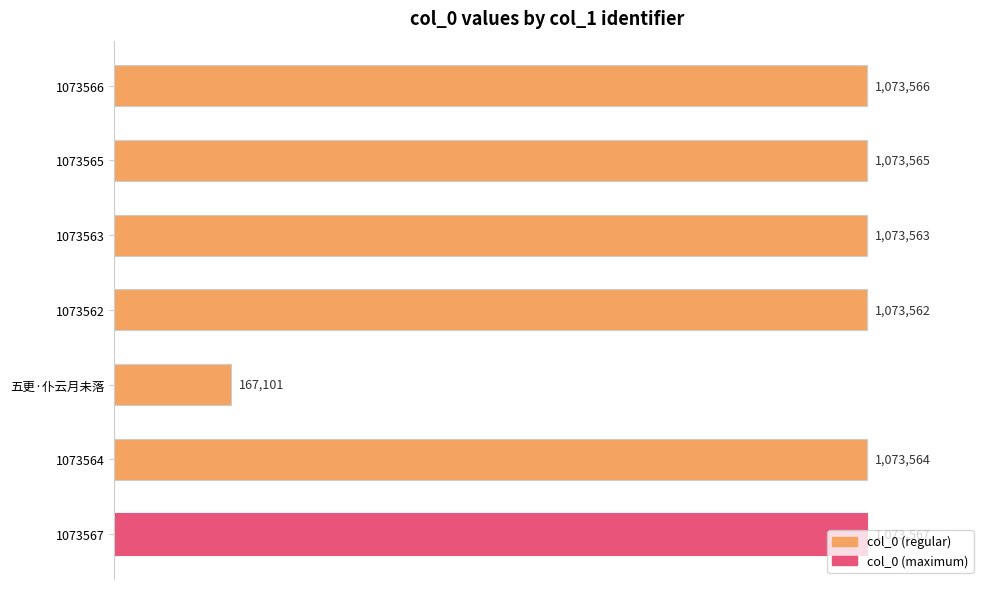

What is the maximum value shown in the chart?

1073567